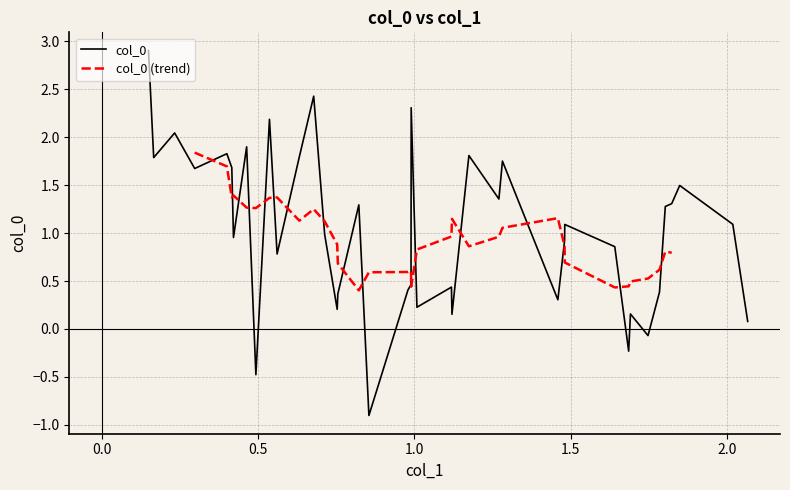

What is the minimum value shown in the chart?

-0.9